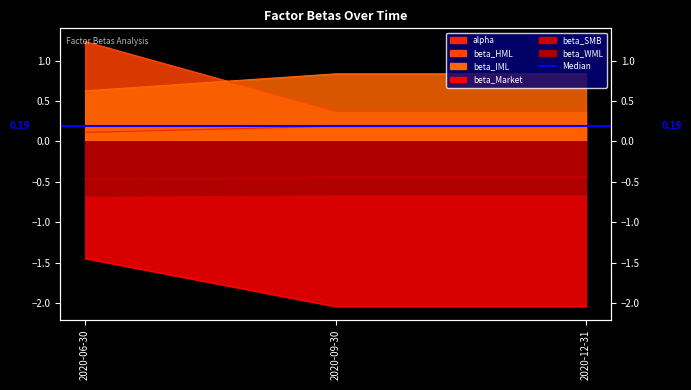

At which category is the sum across all series the highest?

2020-06-30